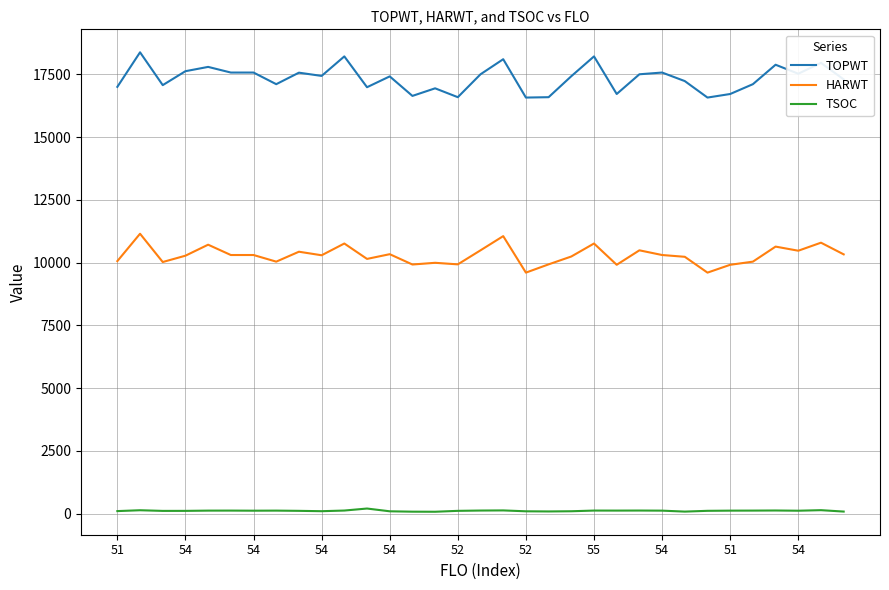

True or false: TOPWT and HARWT cross at least once.

False